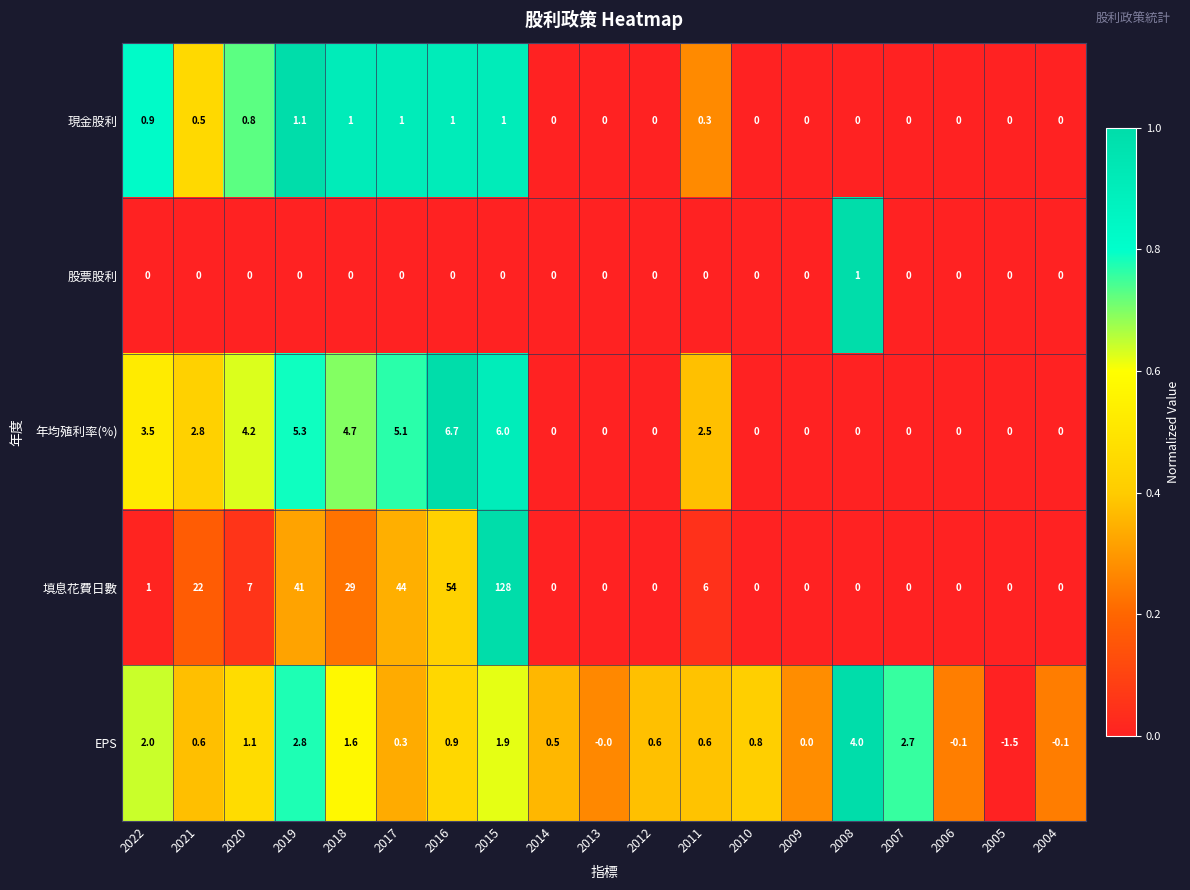

The 股票股利 series shows 0.0 at 2011. True or false?

True